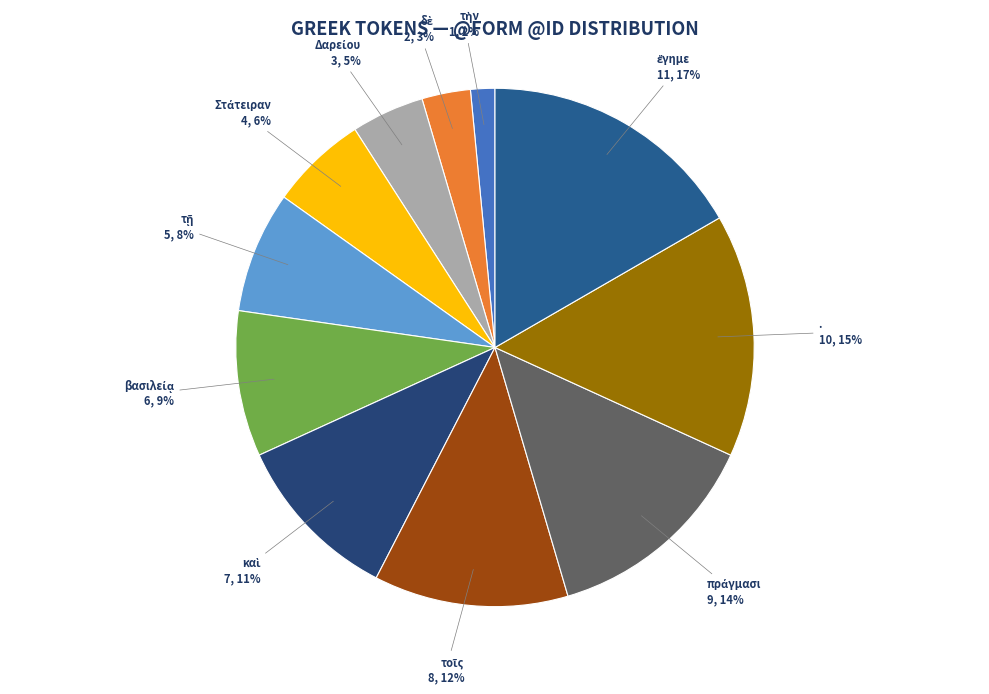

To the nearest percent, what percentage of the pie is .?

15%